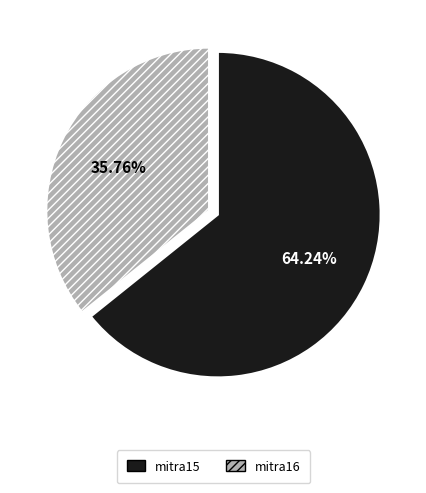

What is the ratio of the value at mitra15 to the value at mitra16?

1.8